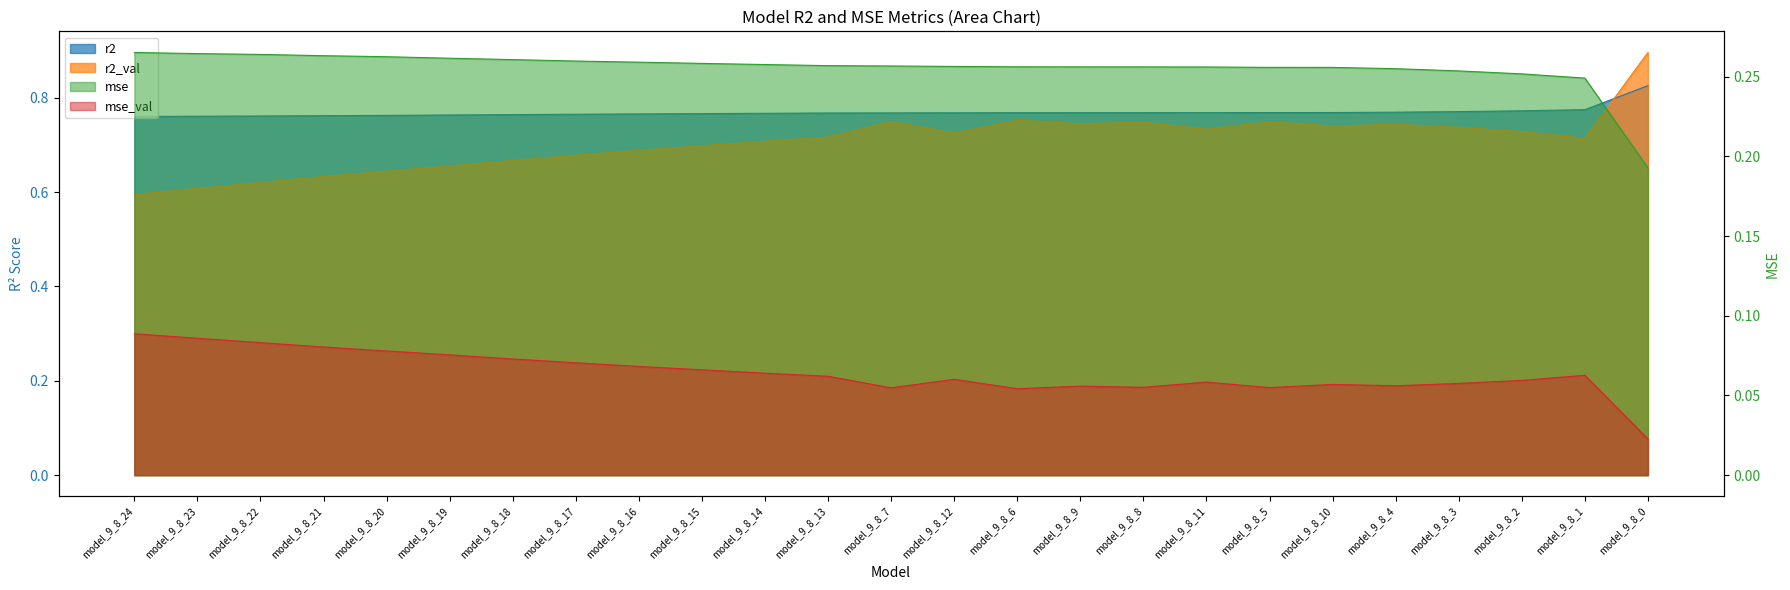

Which series has the largest total across all categories?

r2